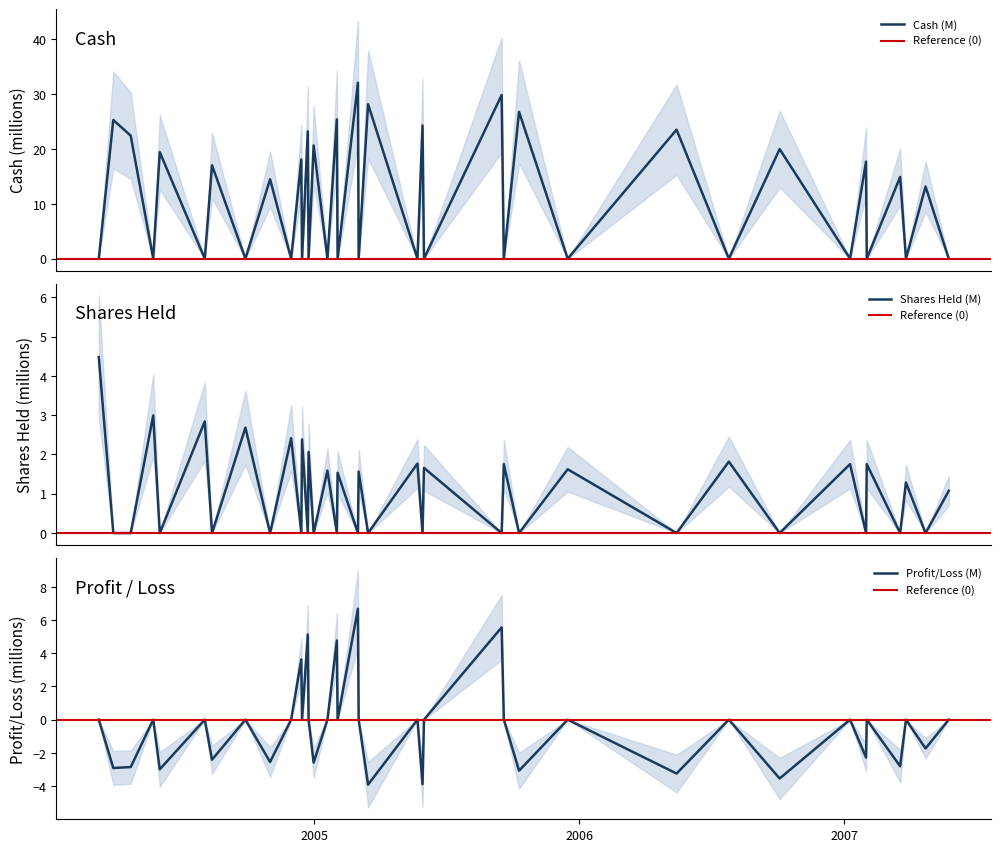

What is the maximum value for Profit/Loss (M)?

6.7